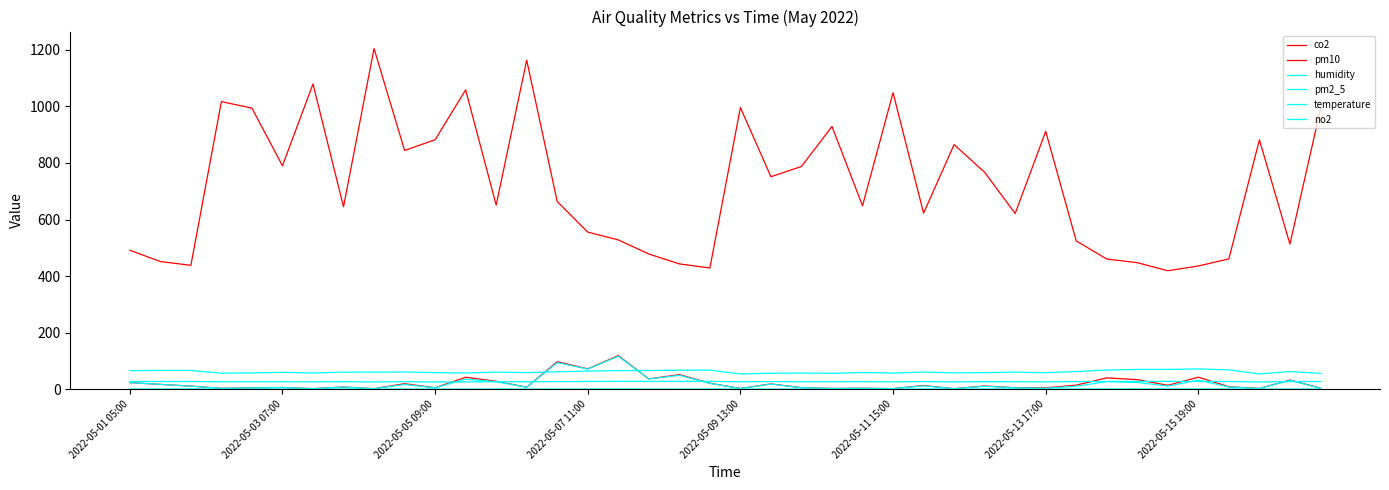

What is the difference between the second highest and minimum values in the no2 series?

0.4